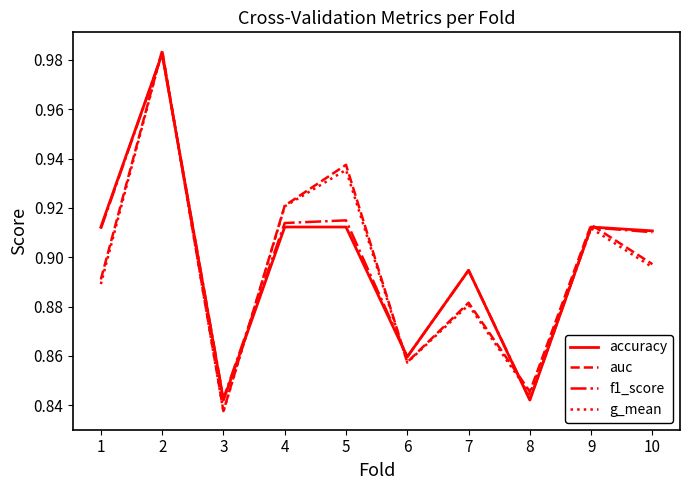

Is this an area chart (filled region under the line)?

No